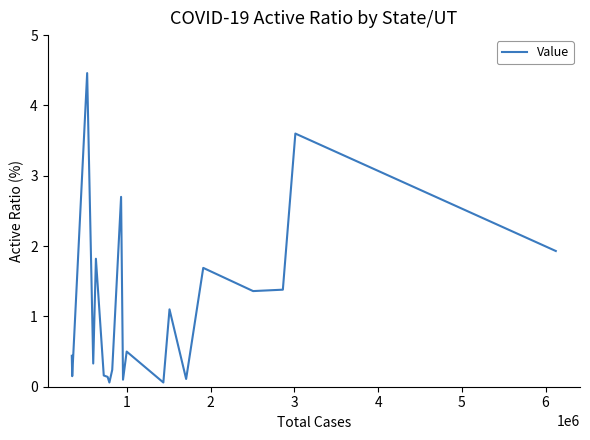

What is the smallest value displayed?

0.1